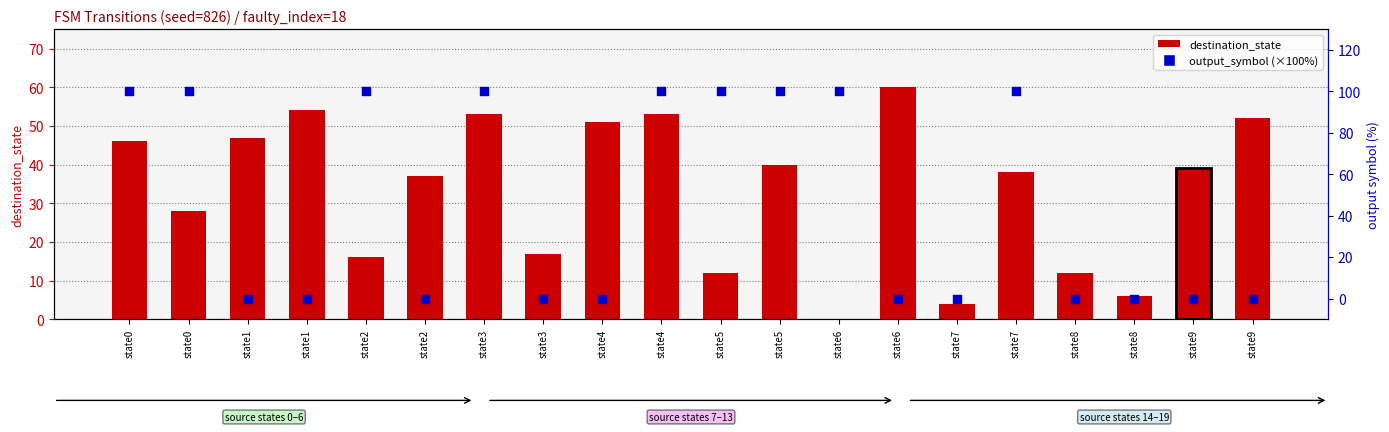

Is the value of output_symbol (×100%) at state3 greater than the value of destination_state at state6?

Yes